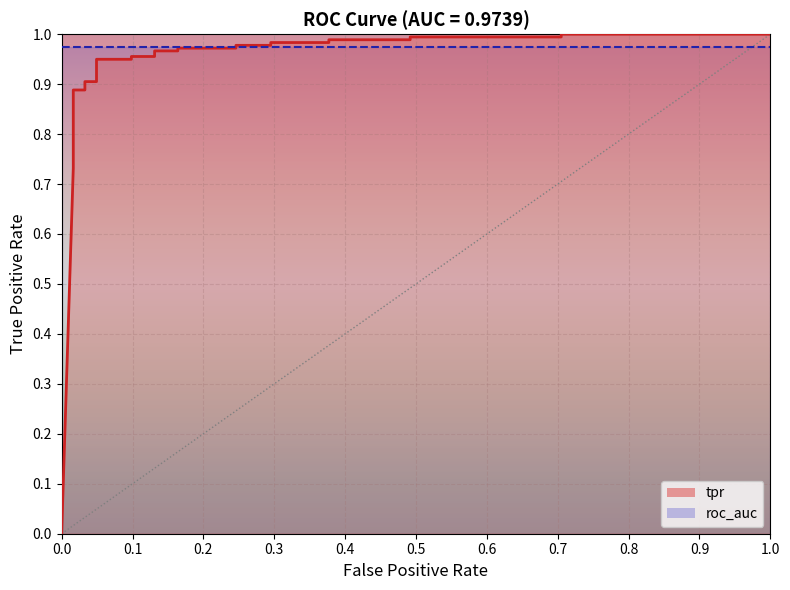

What is the average value?

0.9